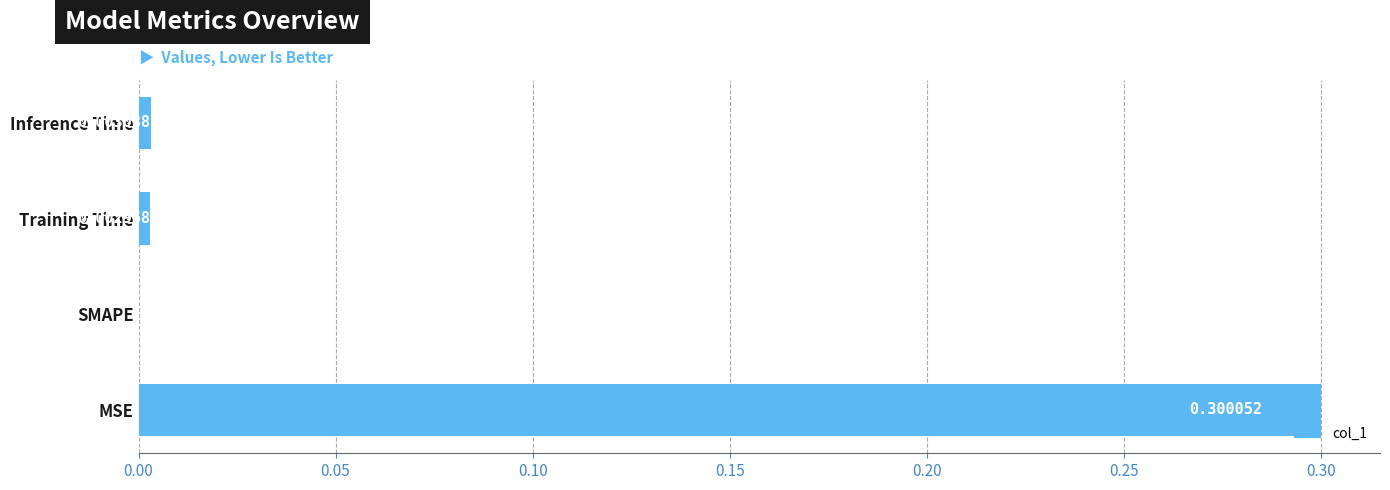

Between SMAPE and MSE, which is larger?

MSE